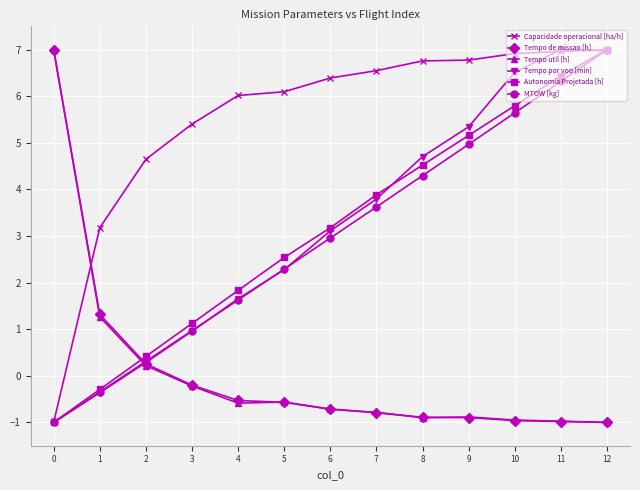

True or false: Tempo de missao [h] and Capacidade operacional [ha/h] cross at least once.

True